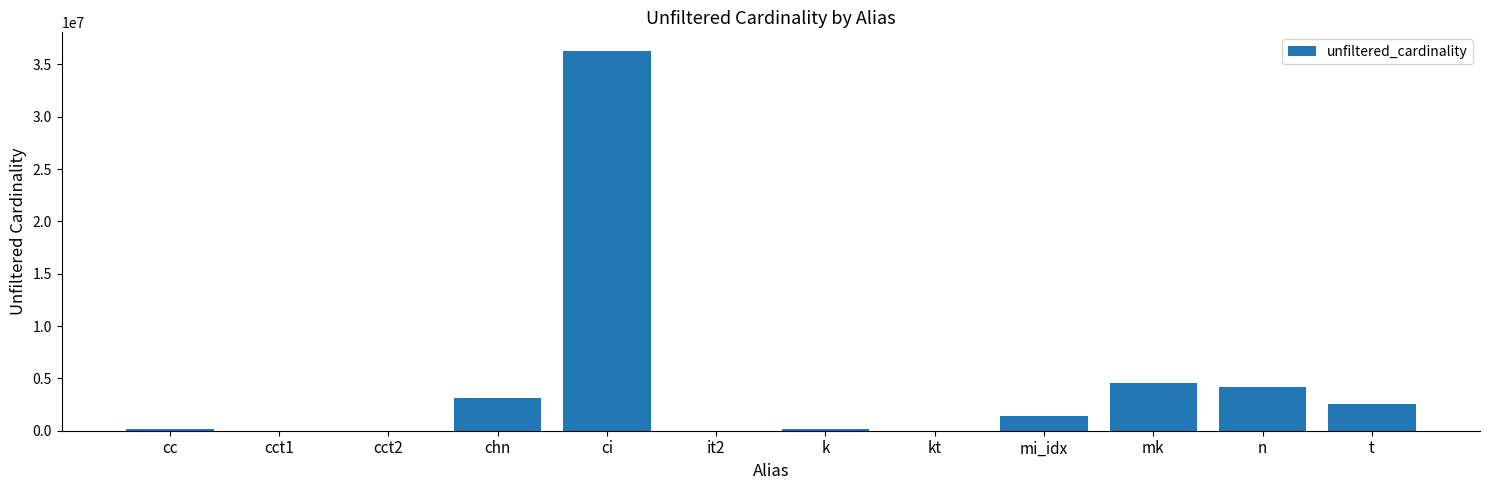

At which label does the data first exceed 1380035?

chn